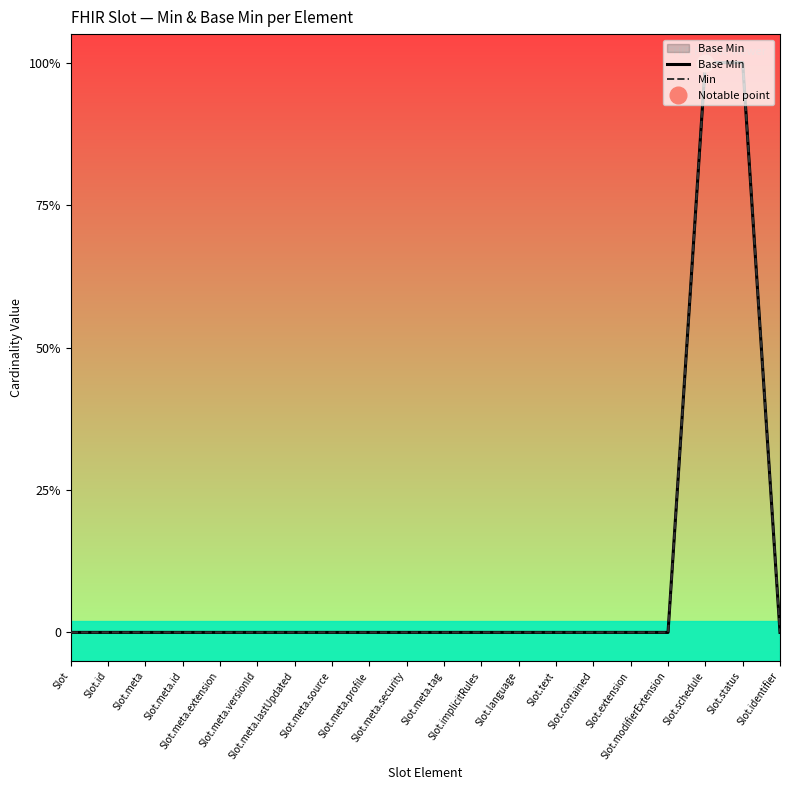

Is it true that Min equals 0 at Slot.language?

True